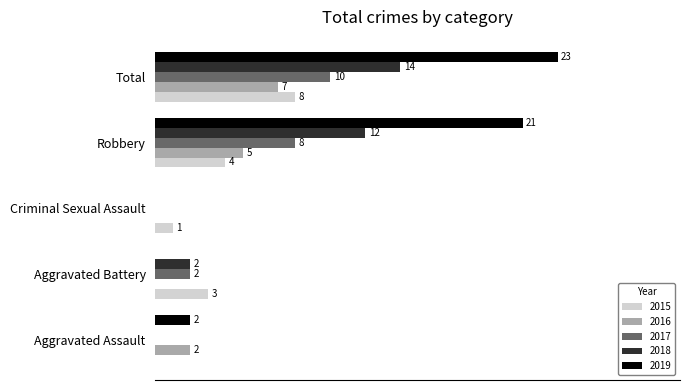

At which category is the sum across all series the highest?

Total